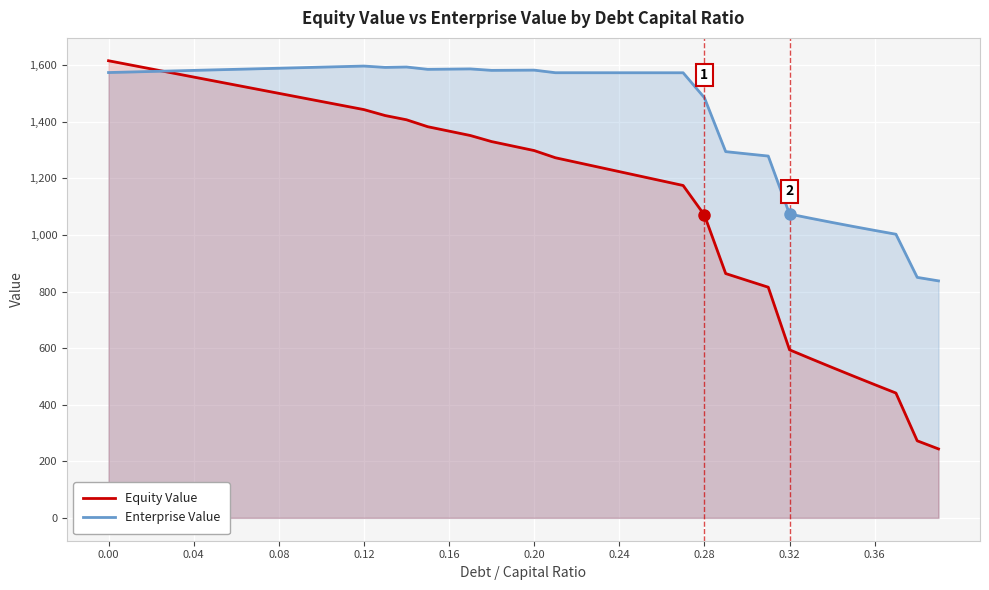

What is the difference between the highest and lowest values at 0.20?

284.4